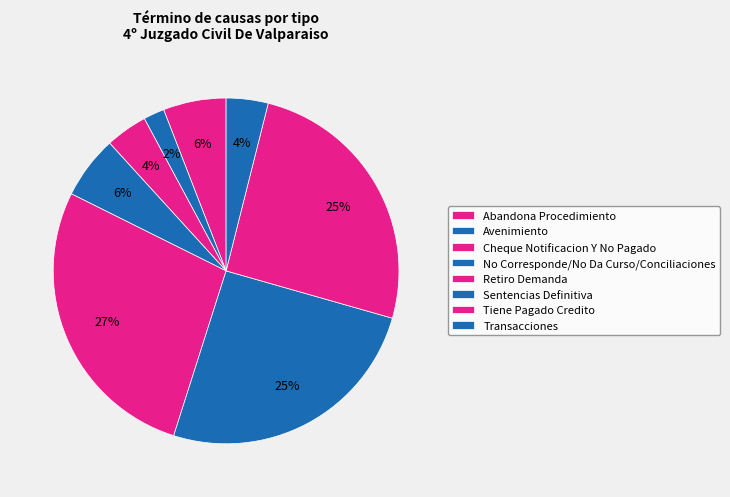

Combined, what portion of the pie is Cheque Notificacion Y No Pagado and Tiene Pagado Credito?

29.4%